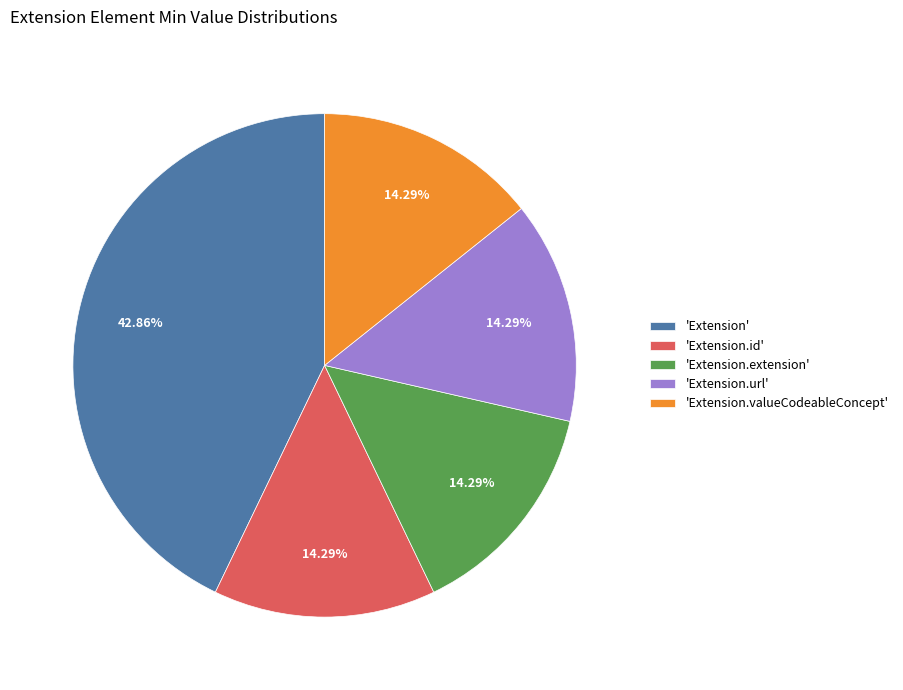

Approximately how many times larger is the value at 'Extension.extension' compared to 'Extension.id'?

1.0